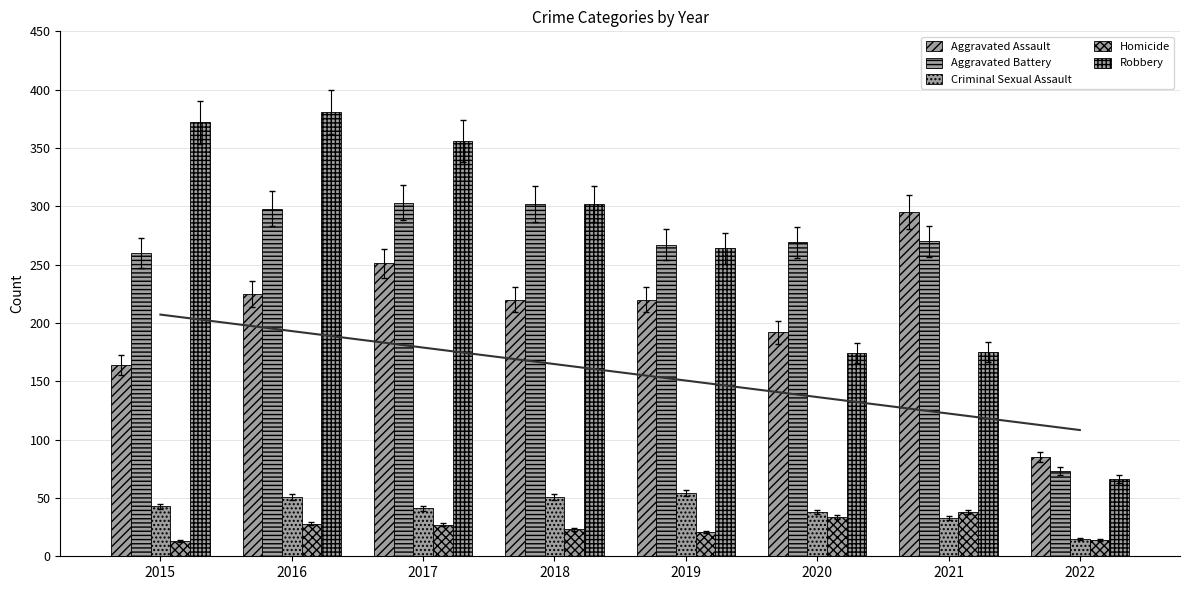

Rank the series at 2018 from lowest to highest value.

Homicide, Criminal Sexual Assault, Aggravated Assault, Aggravated Battery, Robbery